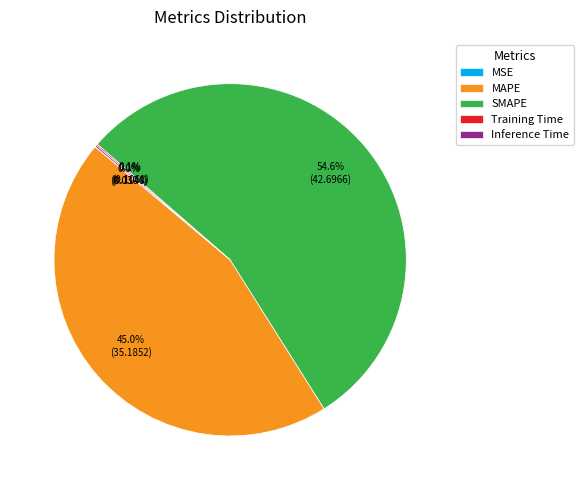

Does SMAPE represent more than half of the total?

Yes